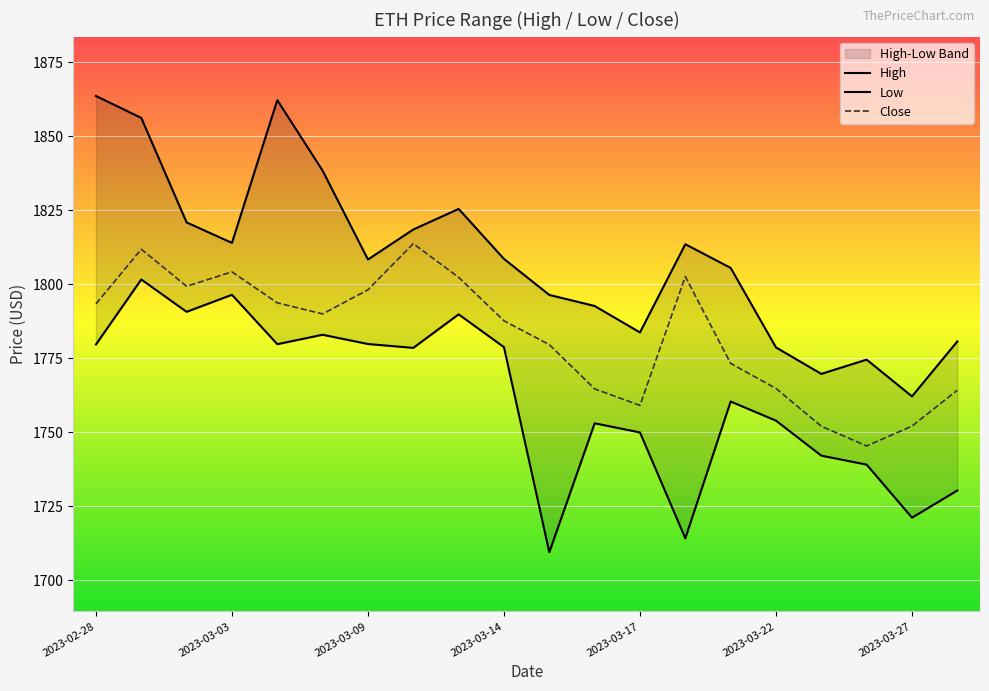

True or false: Low has more than 0 interior local peaks.

True